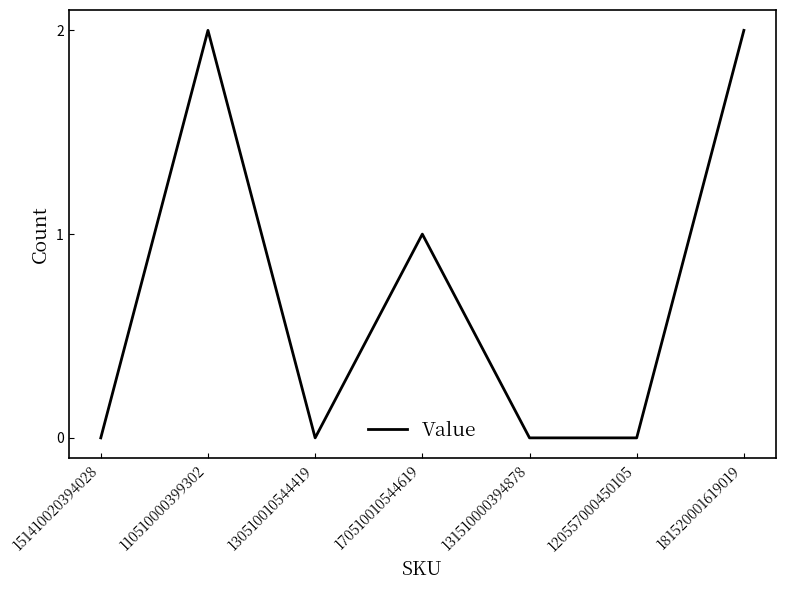

Is it true that the value at 181520001619019 is 2?

True